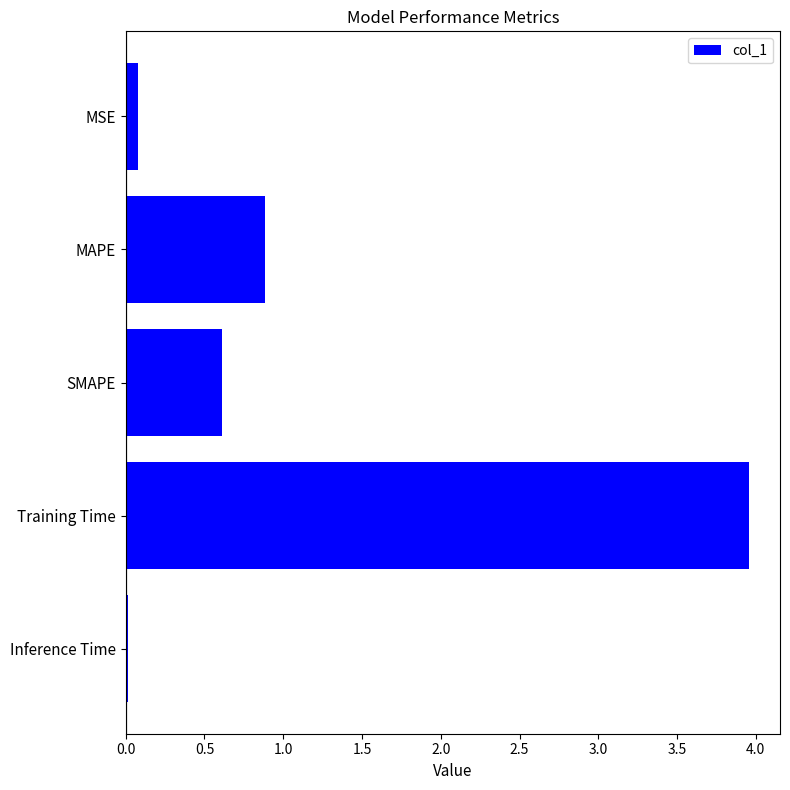

What is the label of the 3rd bar from the top?

SMAPE